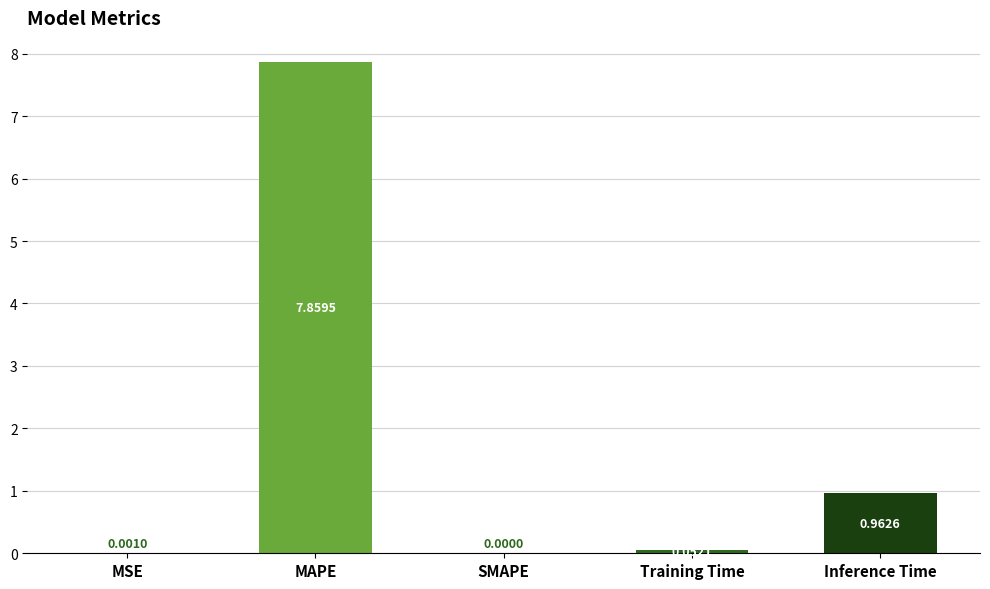

What is the change in value from MAPE to SMAPE?

-7.9